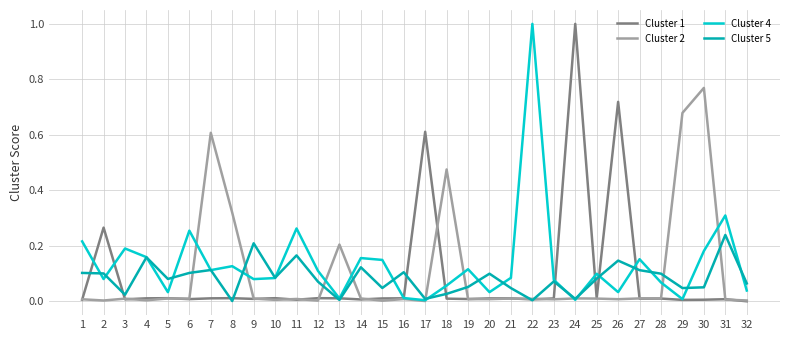

What is the maximum value shown in the chart?

1.0